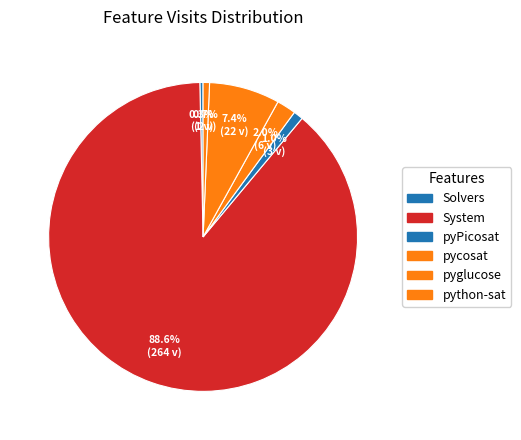

Rank the categories by value from highest to lowest.

System, pyglucose, pycosat, pyPicosat, python-sat, Solvers